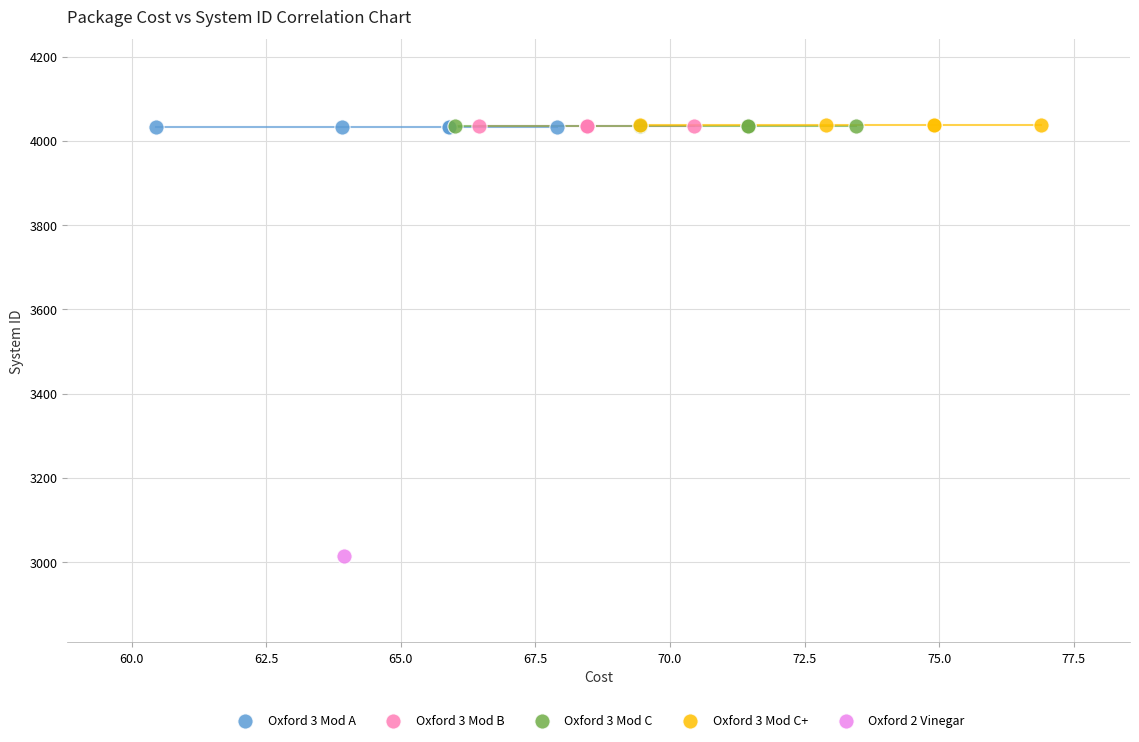

What are all the series names shown in the legend?

Oxford 3 Mod A, Oxford 3 Mod B, Oxford 3 Mod C, Oxford 3 Mod C+, Oxford 2 Vinegar